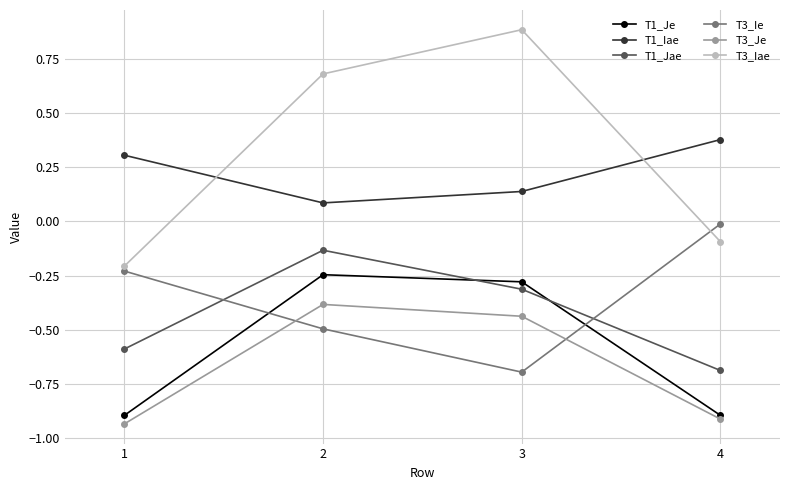

Rank the series by their maximum value, from lowest to highest.

T3_Je, T1_Je, T1_Jae, T3_Ie, T1_Iae, T3_Iae